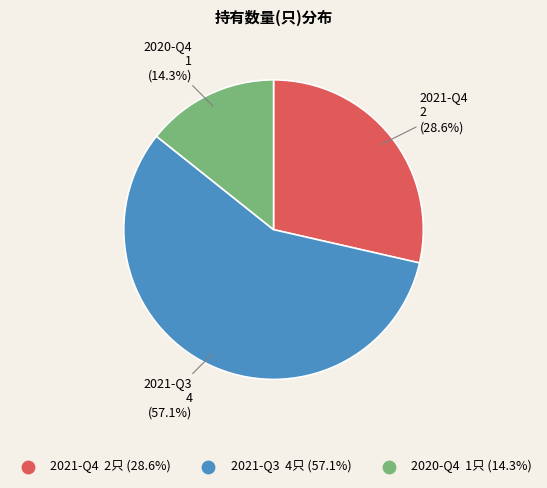

Which slice represents more than half of the pie?

2021-Q3